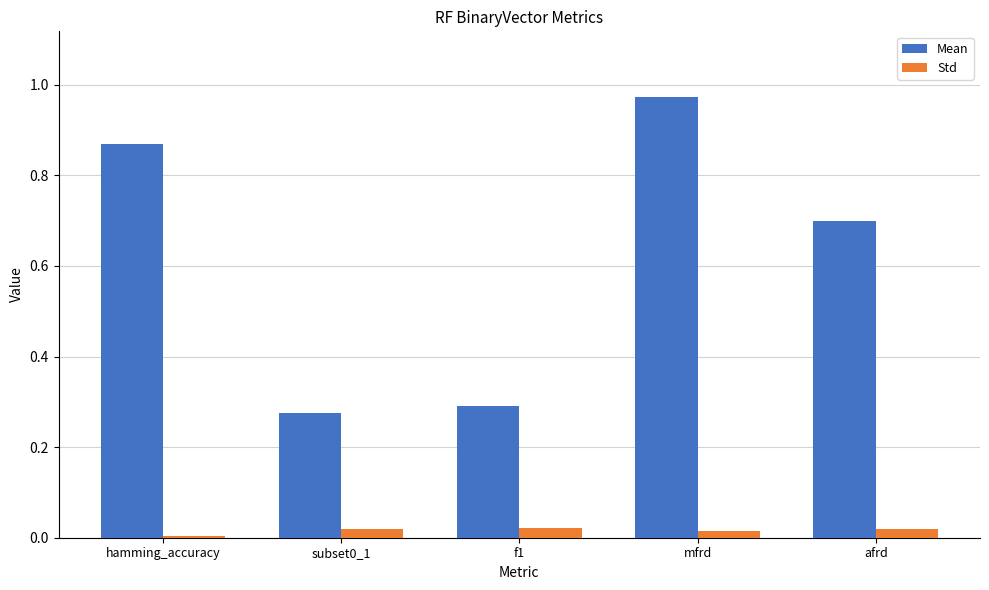

Which series has the largest total across all categories?

Mean